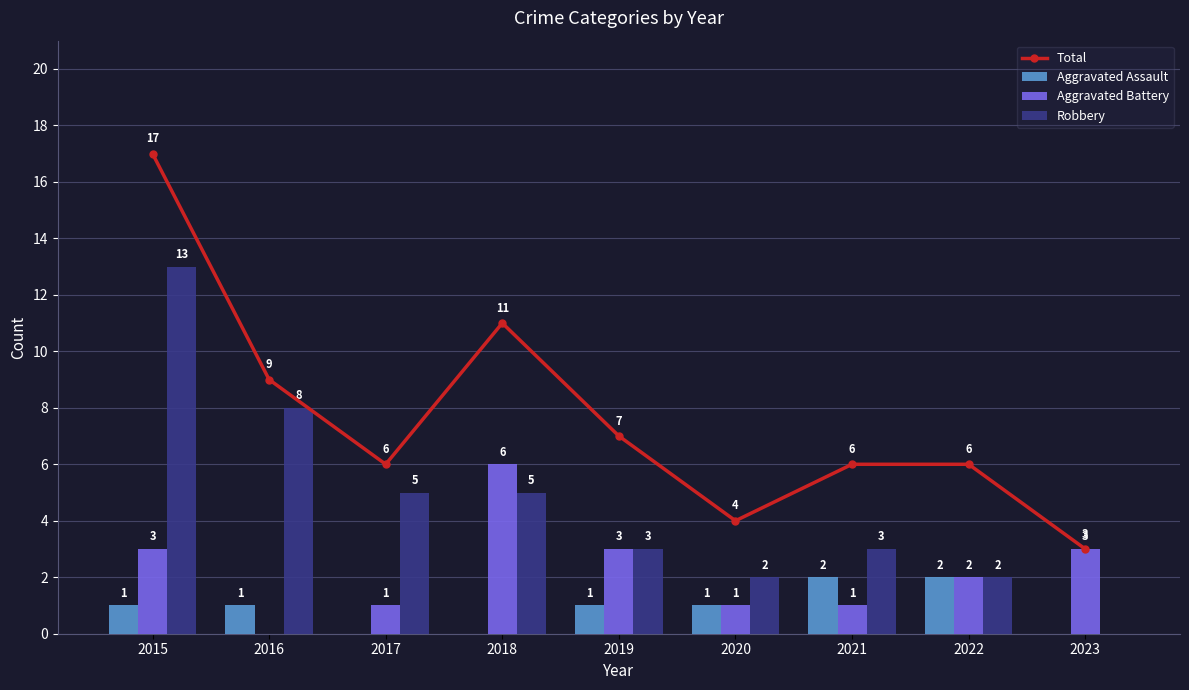

Where does the Aggravated Battery series first go above 2?

2015